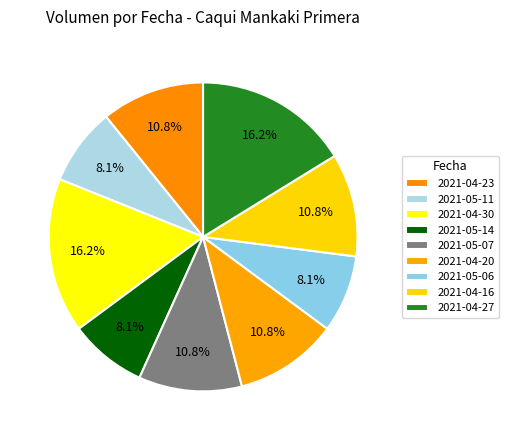

What is the change in value from 2021-05-11 to 2021-04-20?

+20